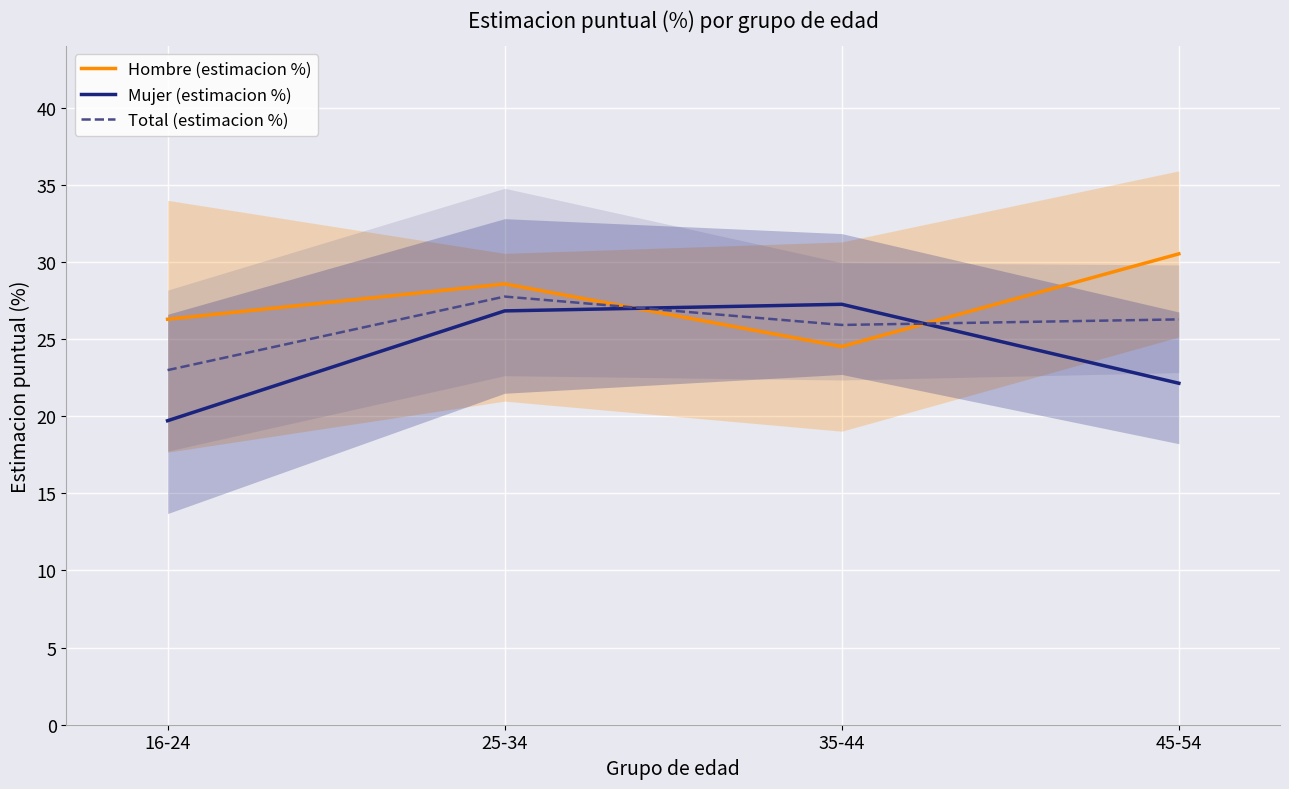

What position from the left is 16-24?

1